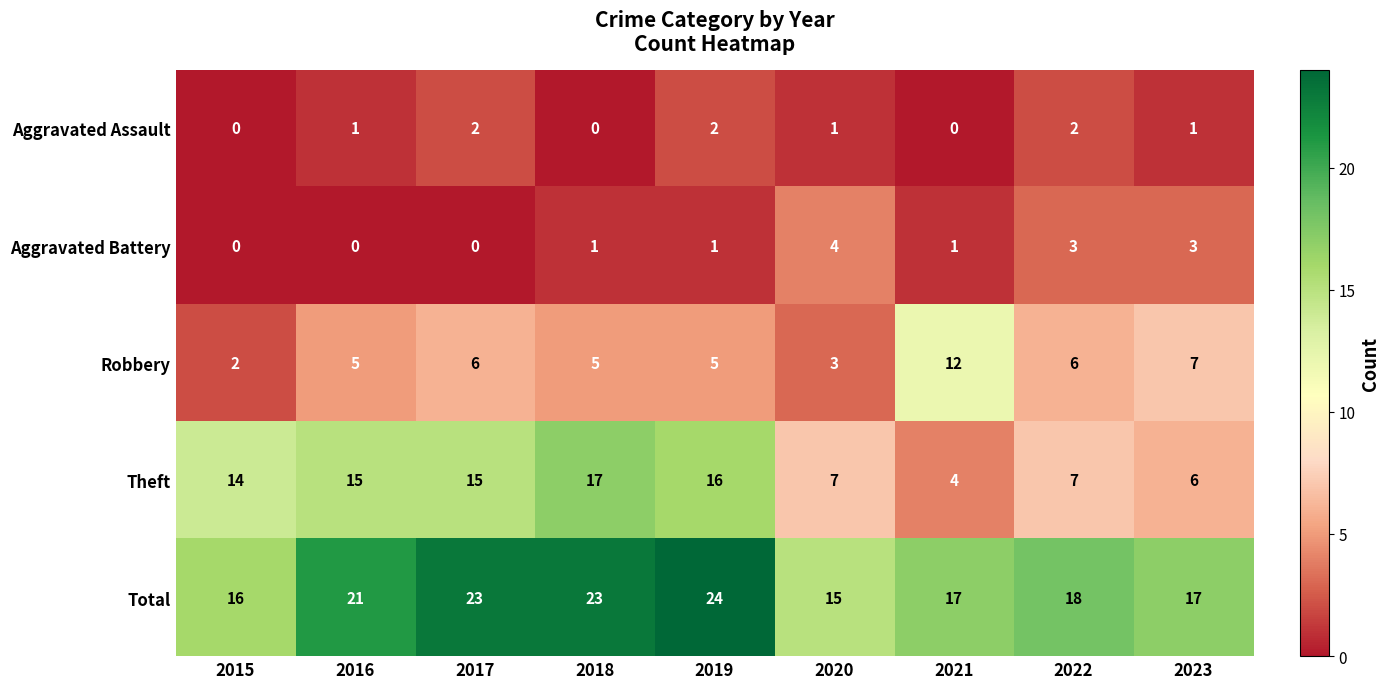

How many data points in Aggravated Assault are less than 1?

3